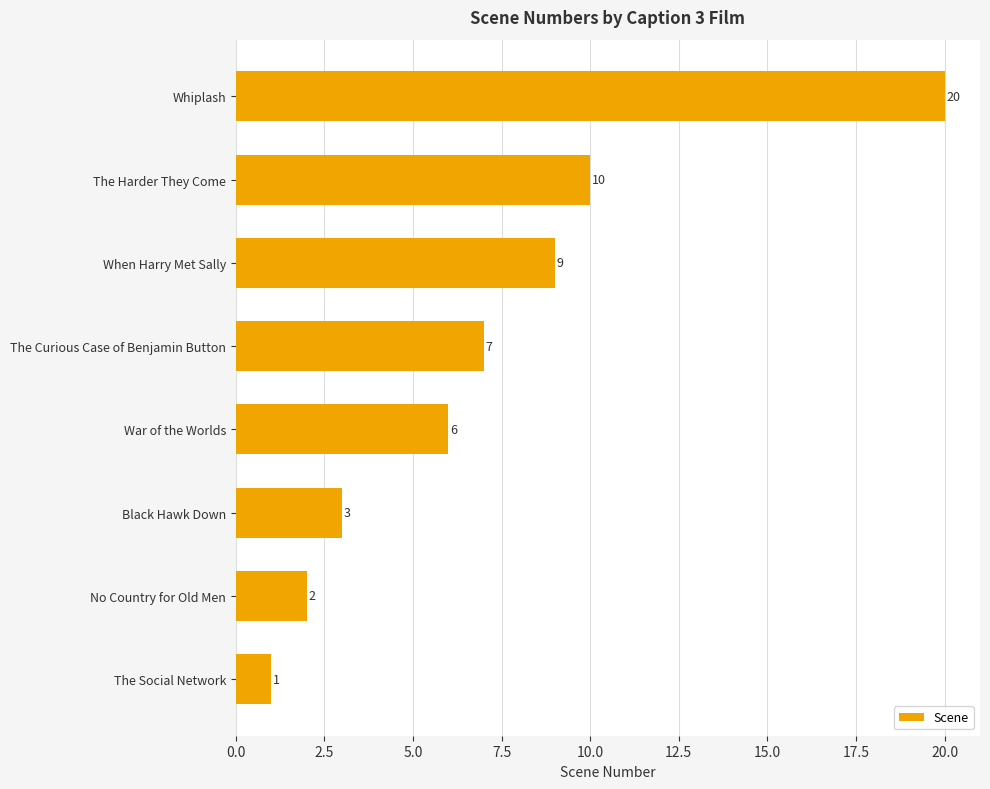

What is the label of the 5th bar from the bottom?

The Curious Case of Benjamin Button